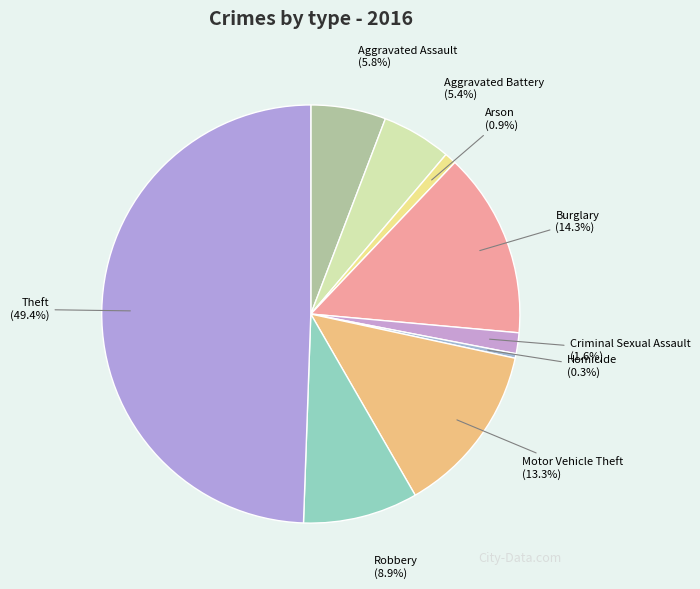

To the nearest percent, what is the average slice percentage?

11%